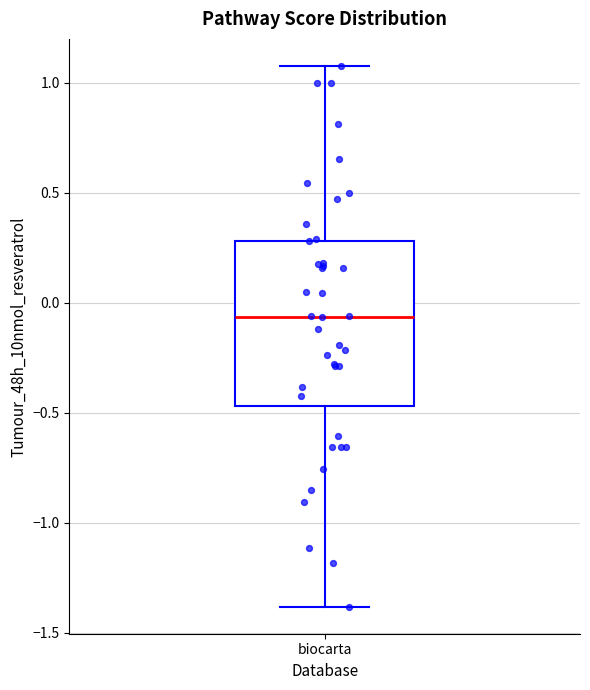

Read this box plot against the y-axis: the position of the median line, the range covered by the box, and the ends of both whiskers. The values are not printed on the chart, so give them approximately, as read against the axis.

median -0.05, box -0.45 to 0.30, whiskers -1.40 to 1.10